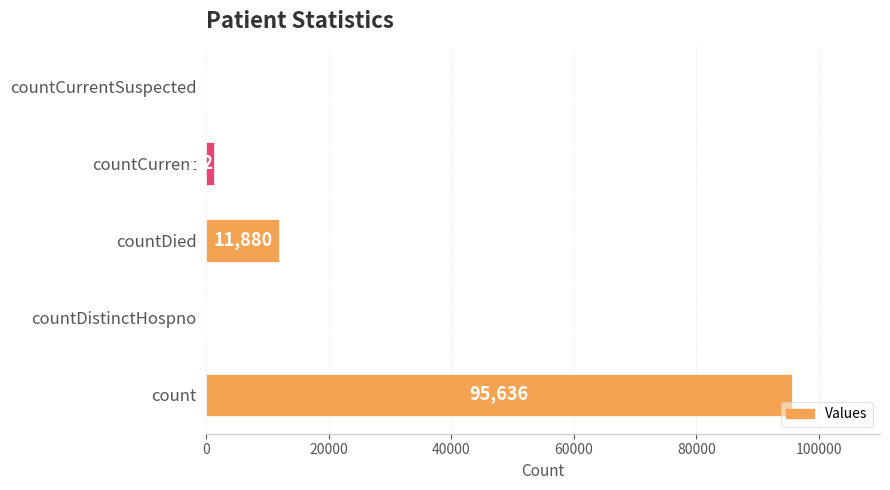

Reading bottom to top, extract all data points from this chart.

count=95636	countDistinctHospno=0	countDied=11880	countCurrent=1275	countCurrentSuspected=0